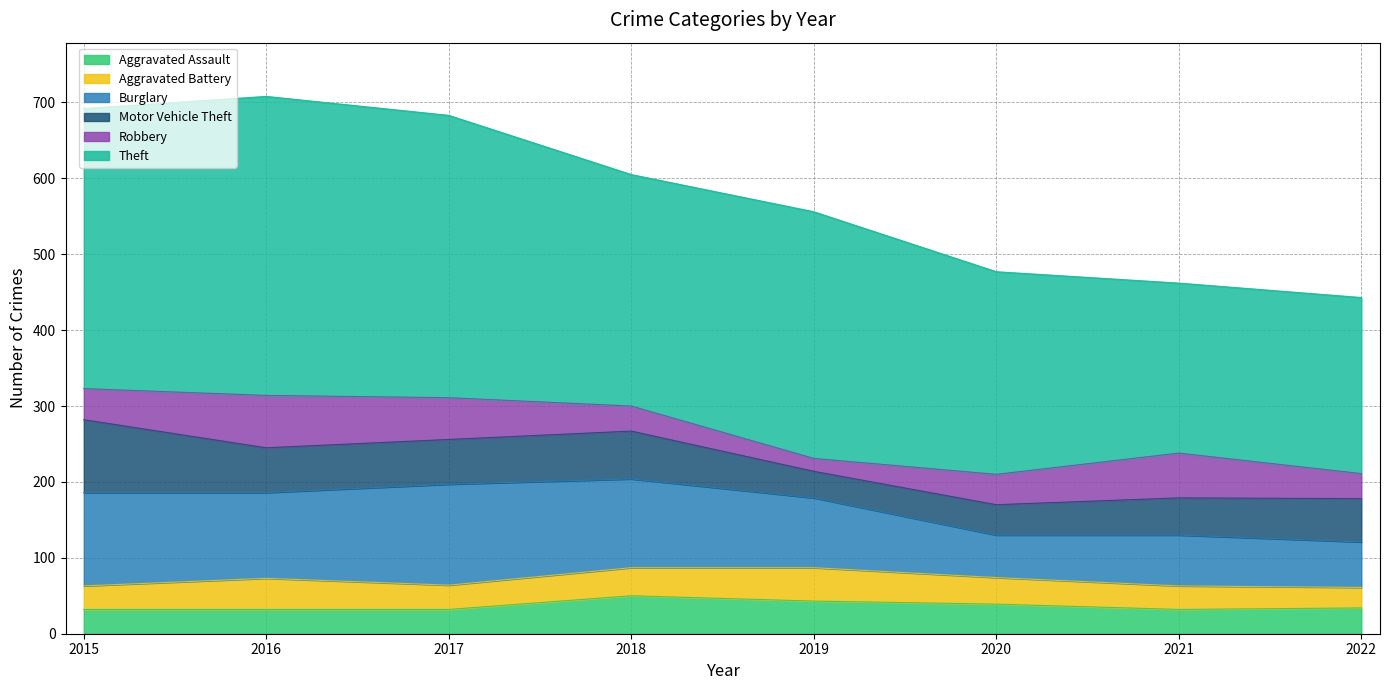

Count the number of data series in this chart.

6